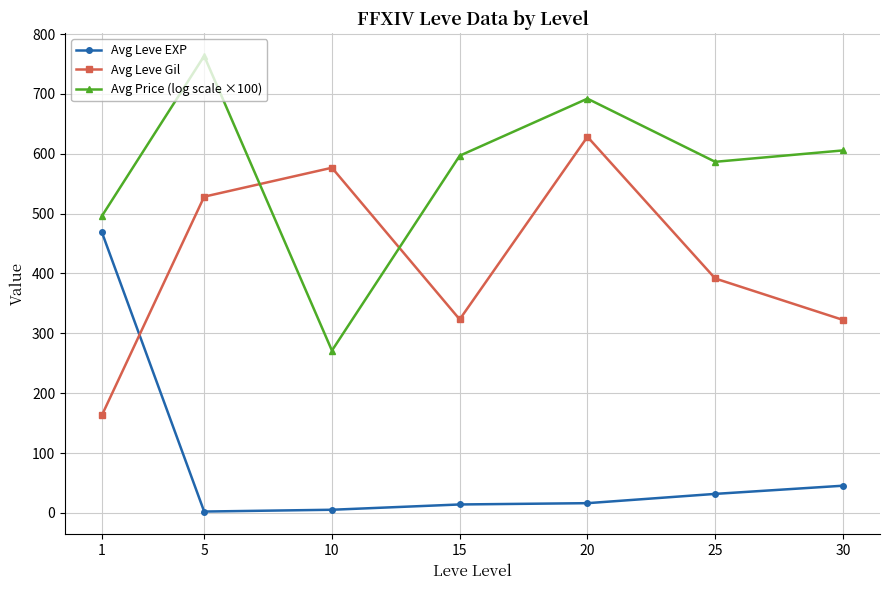

What is the spread (max minus min) of values at 1?

332.7